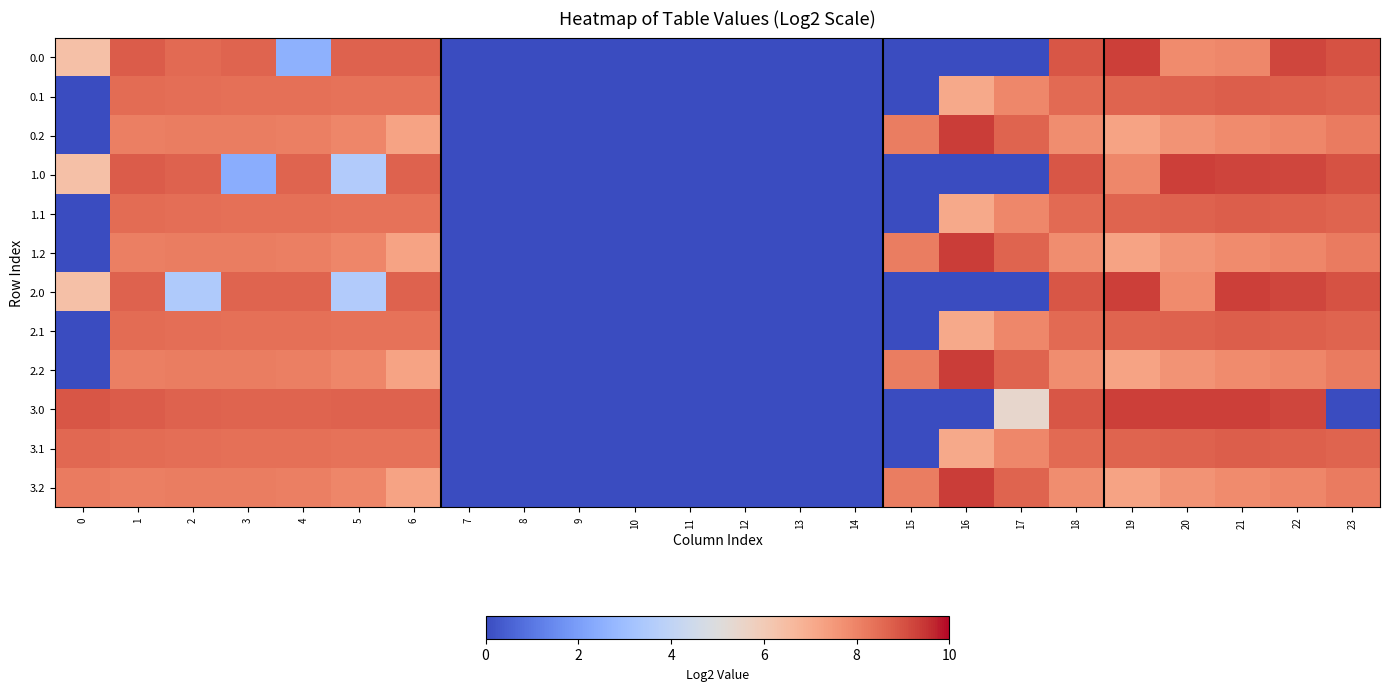

What is the difference between the highest and lowest values at 3?

6.2